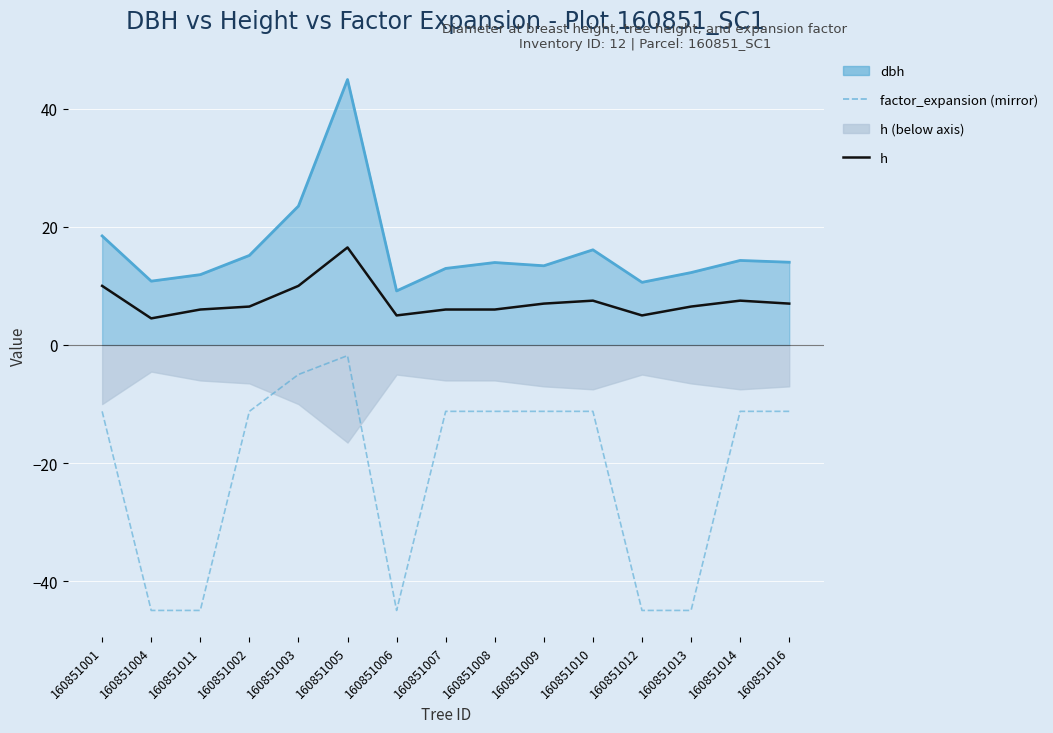

The h series shows 7.0 at 160851016. True or false?

True